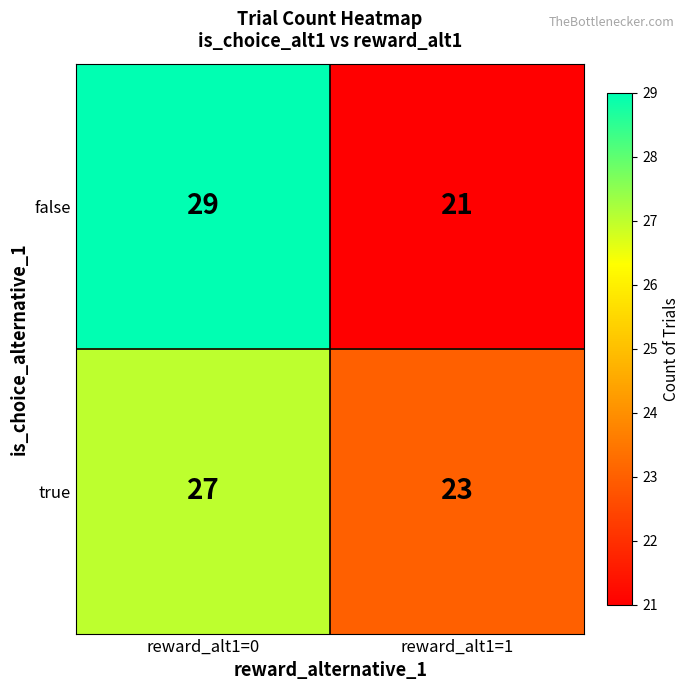

Reading left to right, extract all data points from this chart.

false: 29	21
true: 27	23